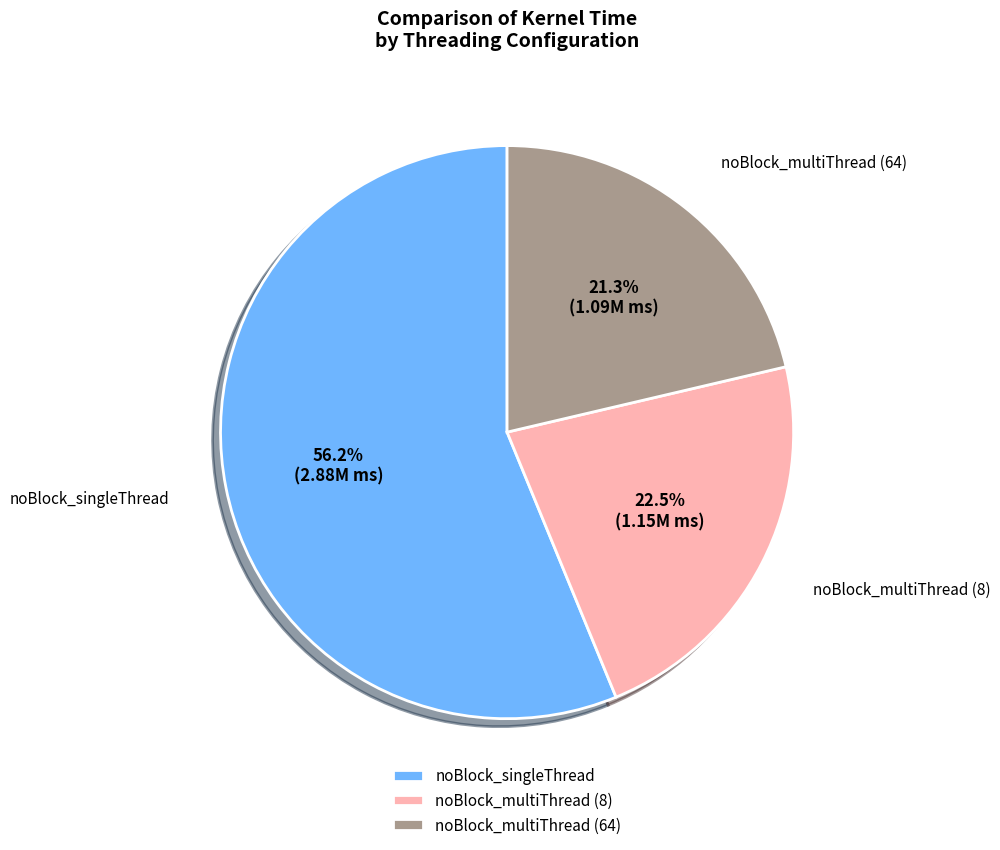

Which category has the smallest portion of the pie?

noBlock_multiThread (64)